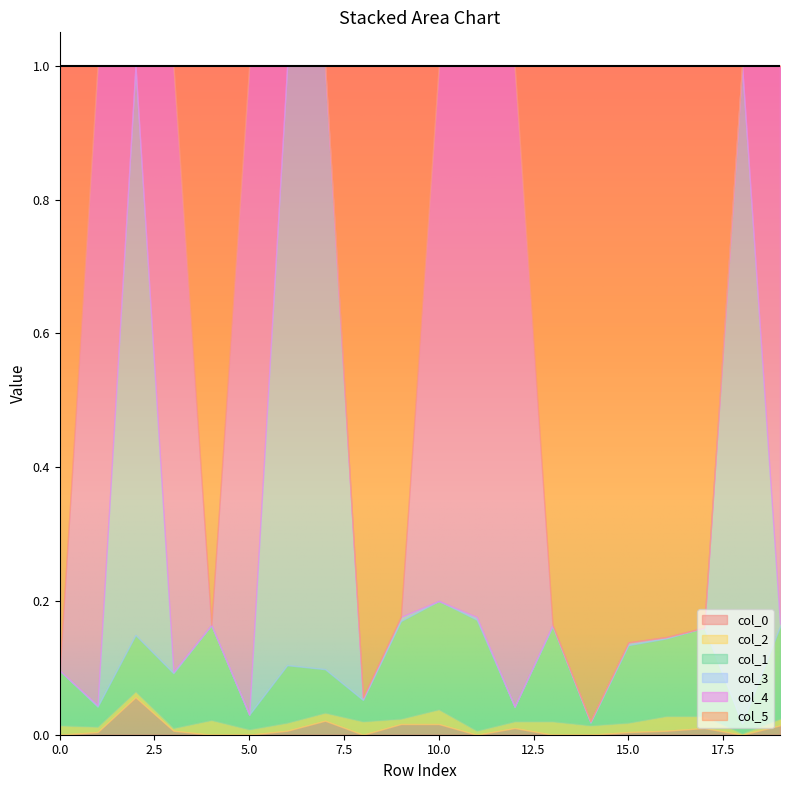

How many lines are shown in the chart?

6